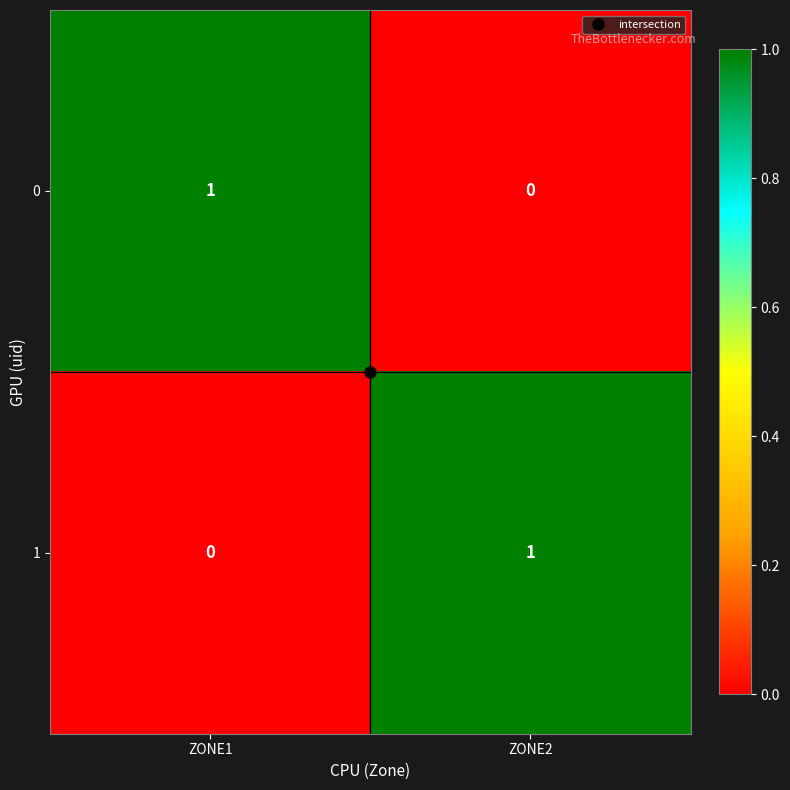

True or false: 1 has a value of 0 at ZONE1.

True